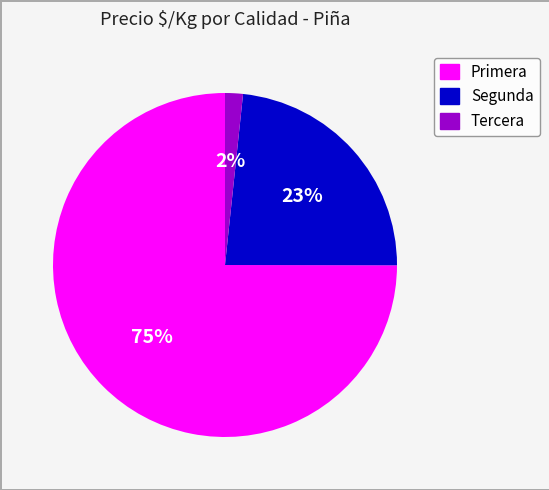

Is there a majority slice in this chart?

Yes